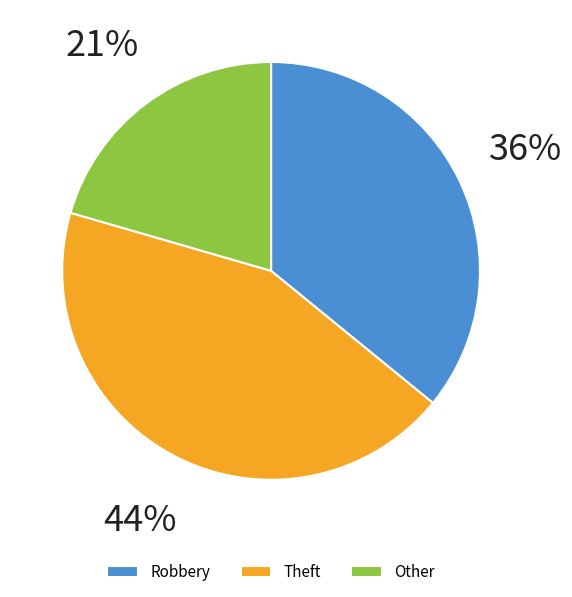

Is there any slice that represents more than half of the pie?

No